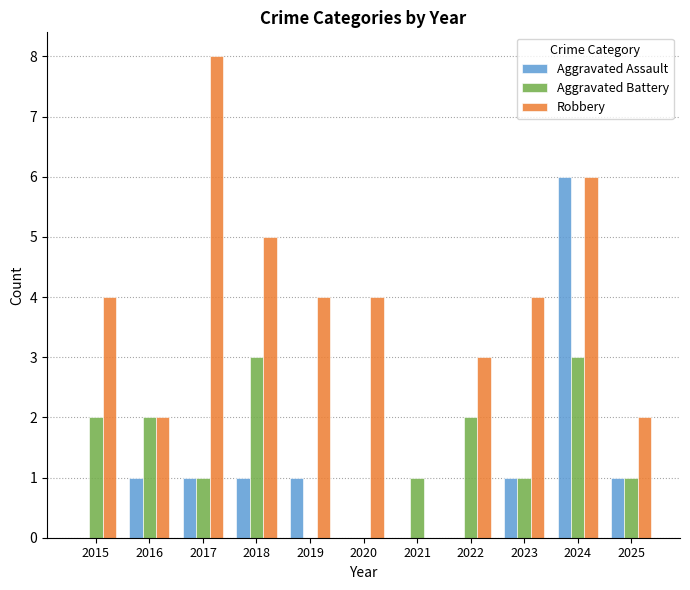

At which category is the sum across all series the highest?

2024